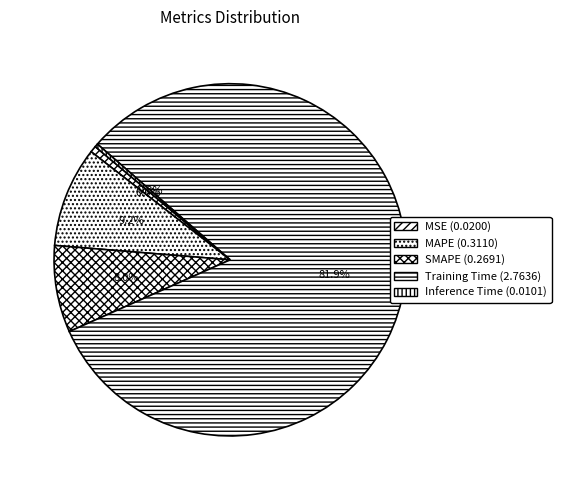

Which category has the smallest portion of the pie?

Inference Time